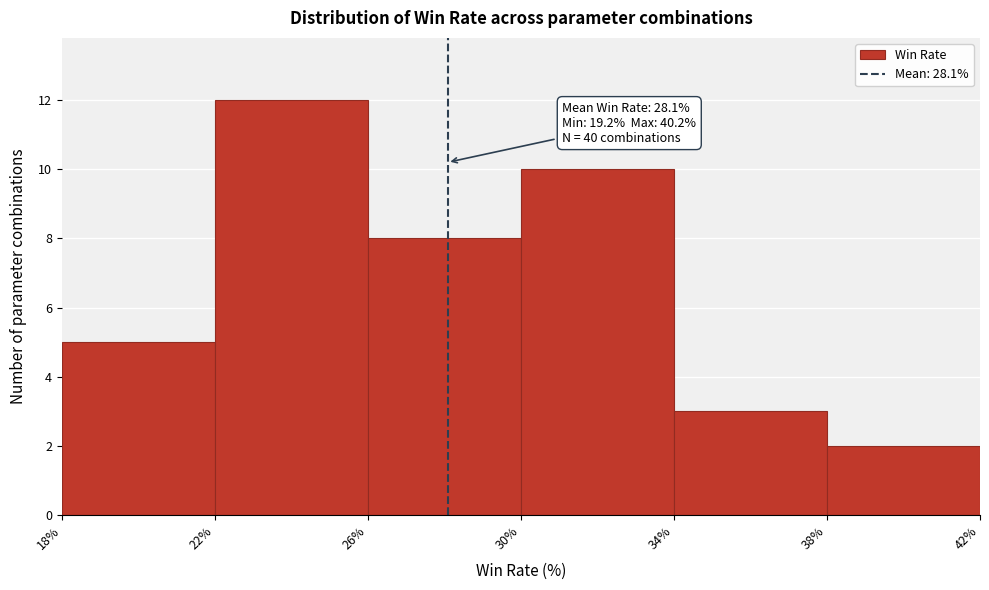

Over which range of the x-axis is the bar tallest?

22% to 26%